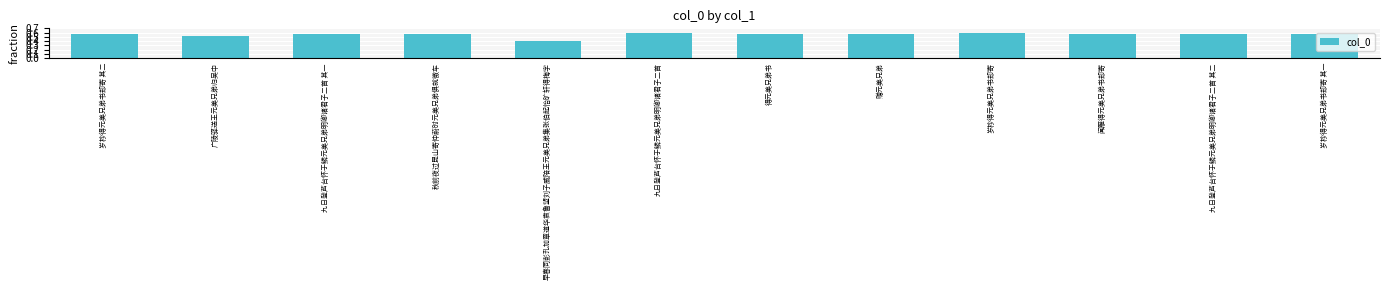

How many bars are there in total?

12